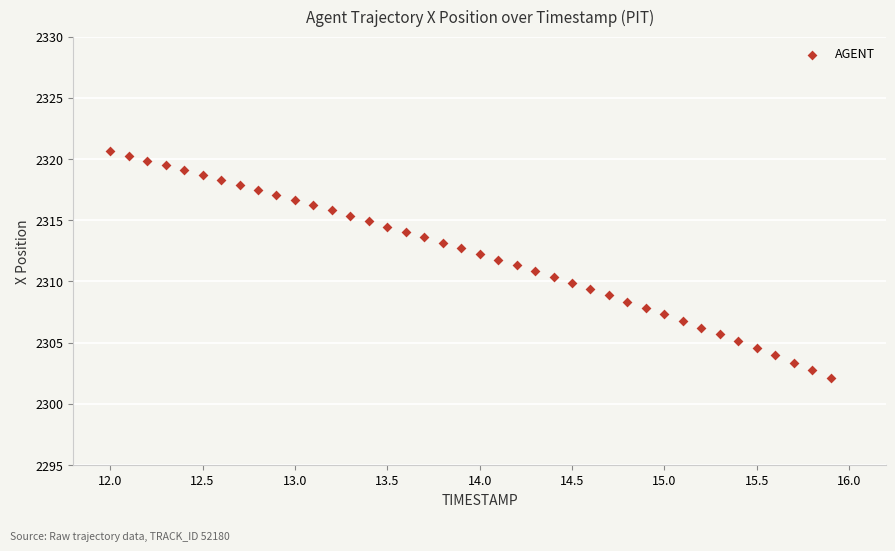

What is the range of X values (max minus min)?

3.9